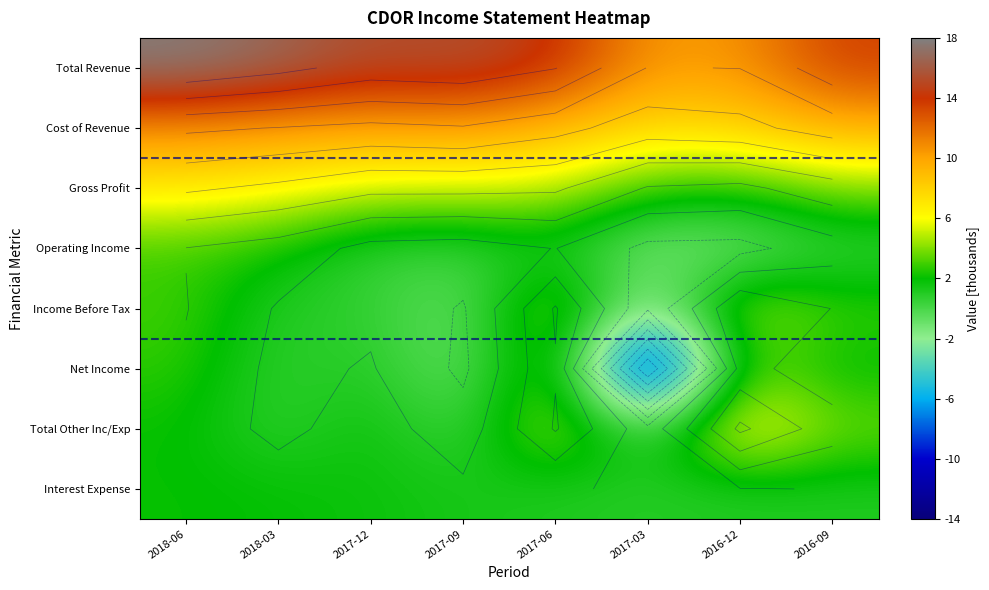

The value of Income Before Tax at 2017-03 is -4236. True or false?

False